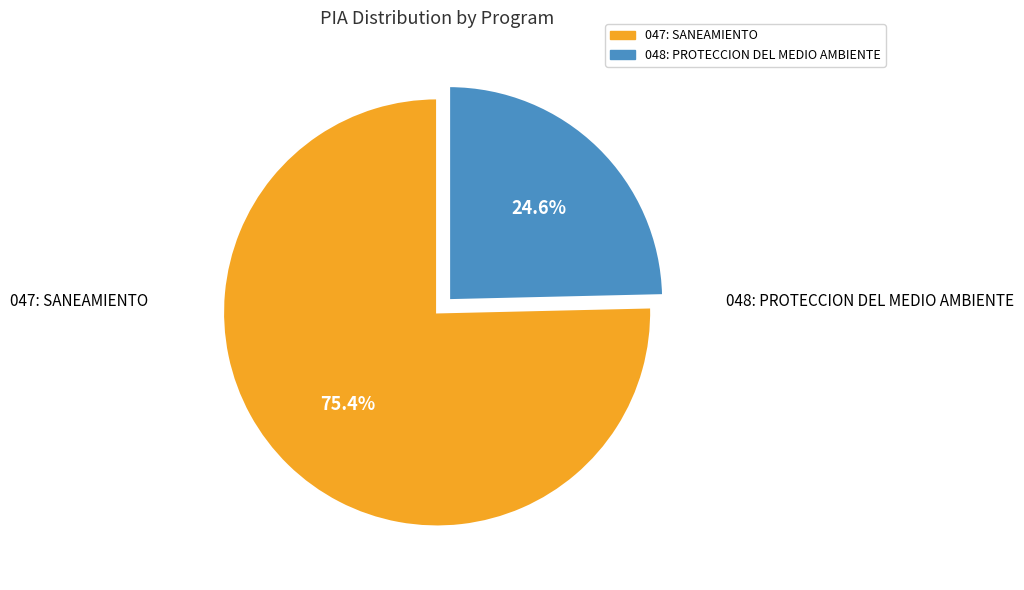

The 047: SANEAMIENTO slice represents 83% of the pie. True or false?

False